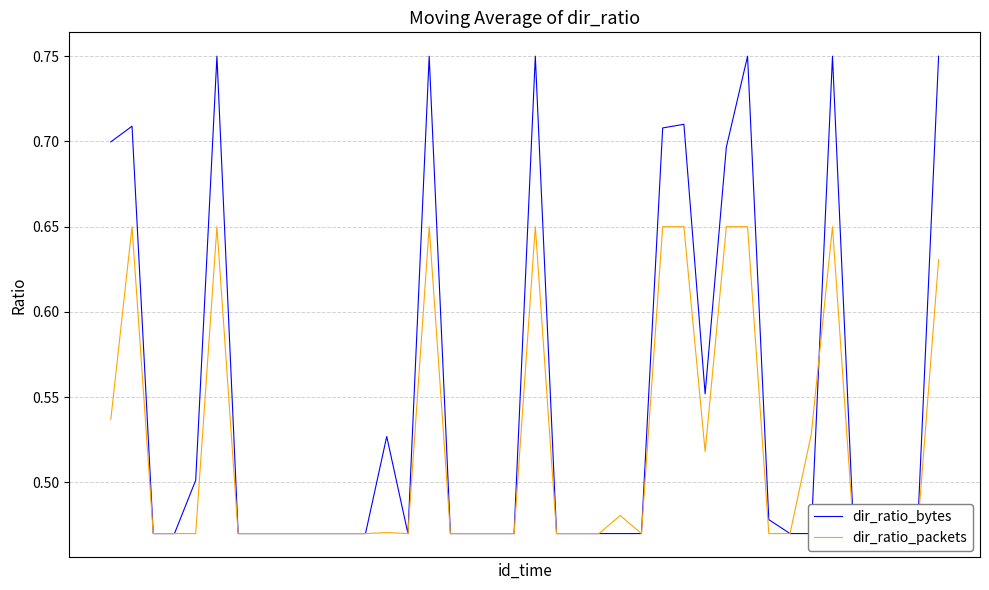

What is the approximate value of dir_ratio_packets at 23?

0.5